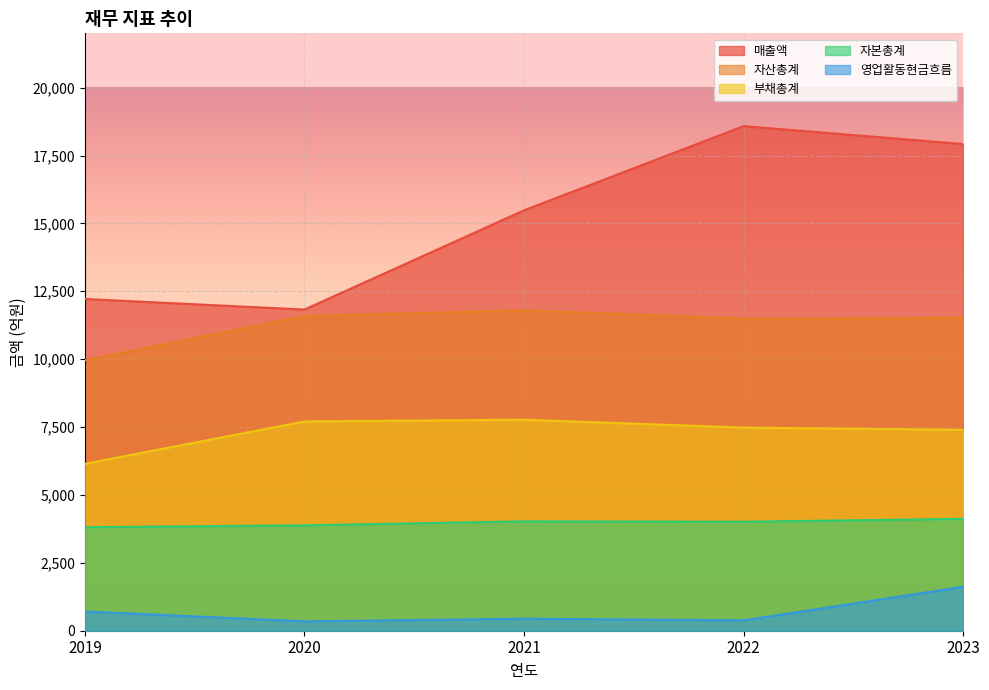

True or false: 영업활동현금흐름 and 자본총계 cross at least once.

False